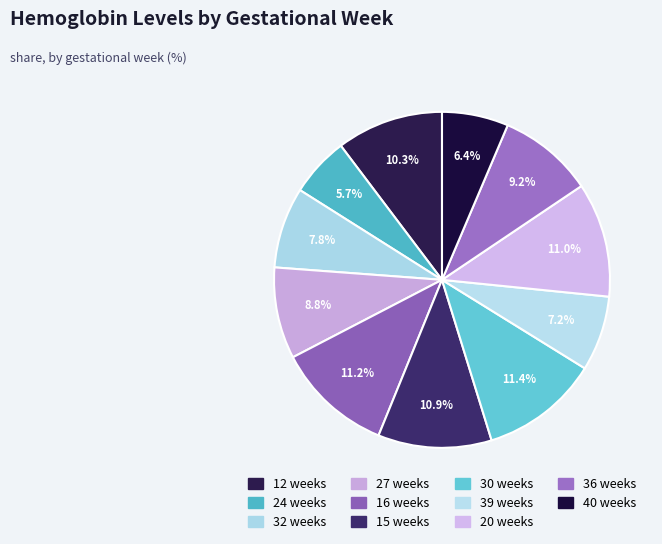

True or false: 39 weeks accounts for 7% of the total.

True